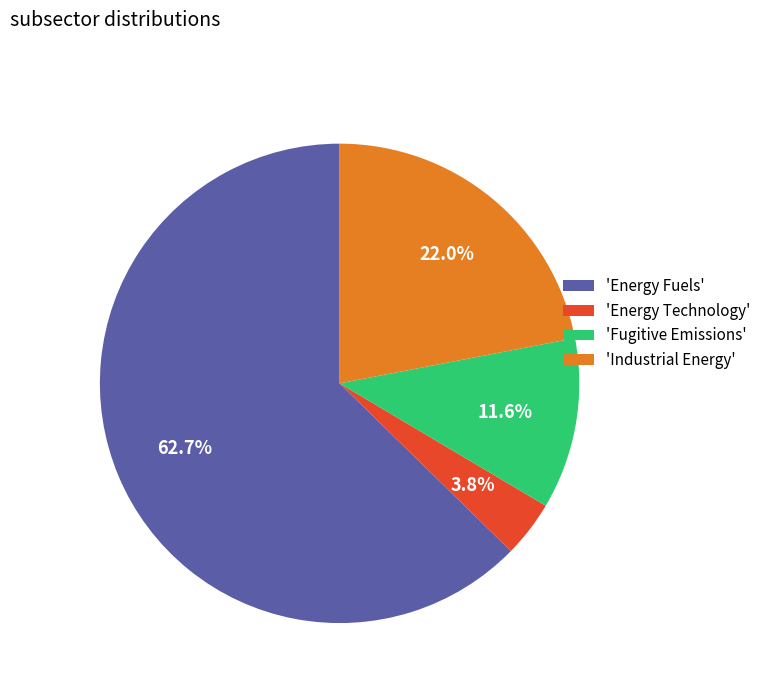

Does 'Energy Fuels' account for over 50% of the chart?

Yes